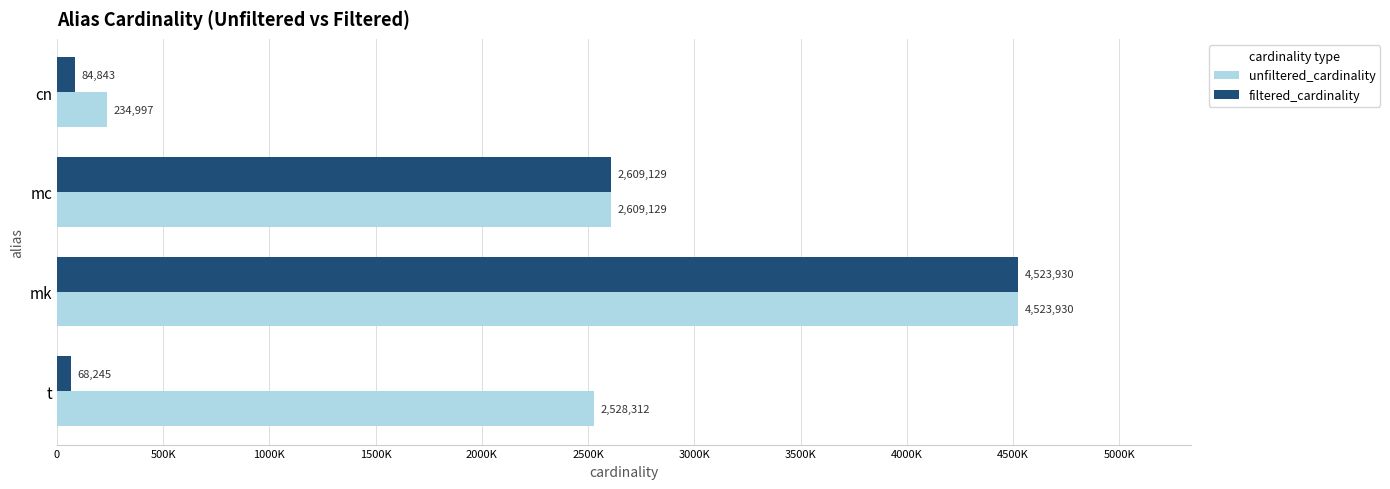

What is the maximum value shown in the chart?

4523930